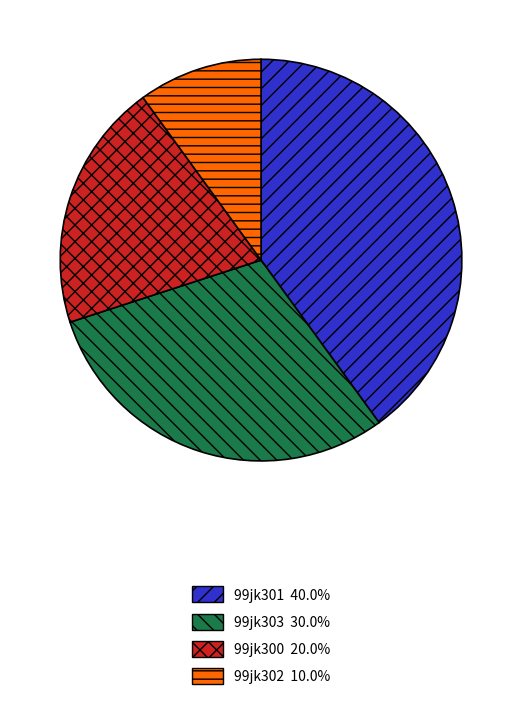

Do 99jk300 and 99jk302 together represent more than half of the pie?

No